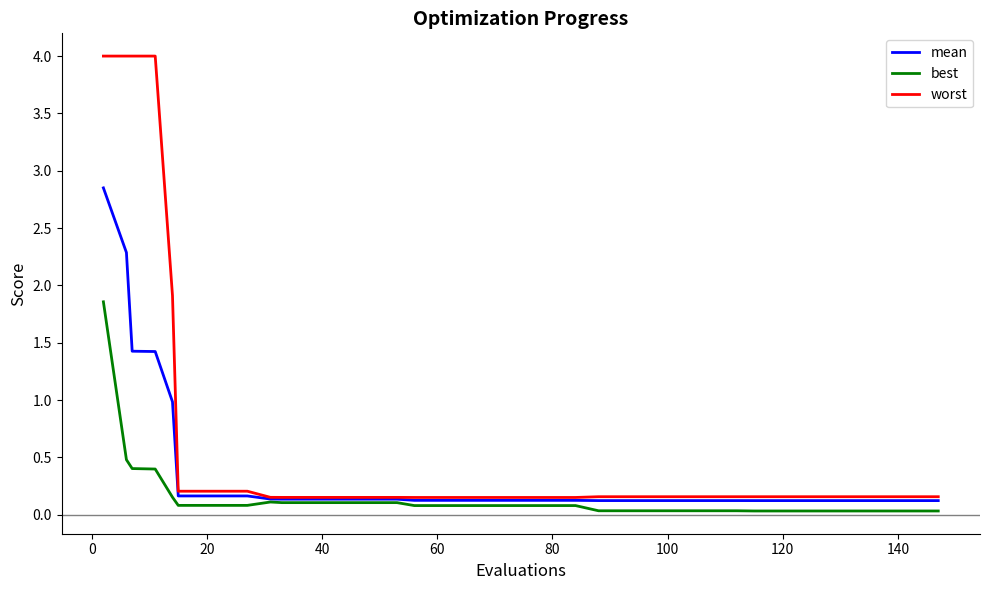

Rank the series by their average value, from highest to lowest.

worst, mean, best